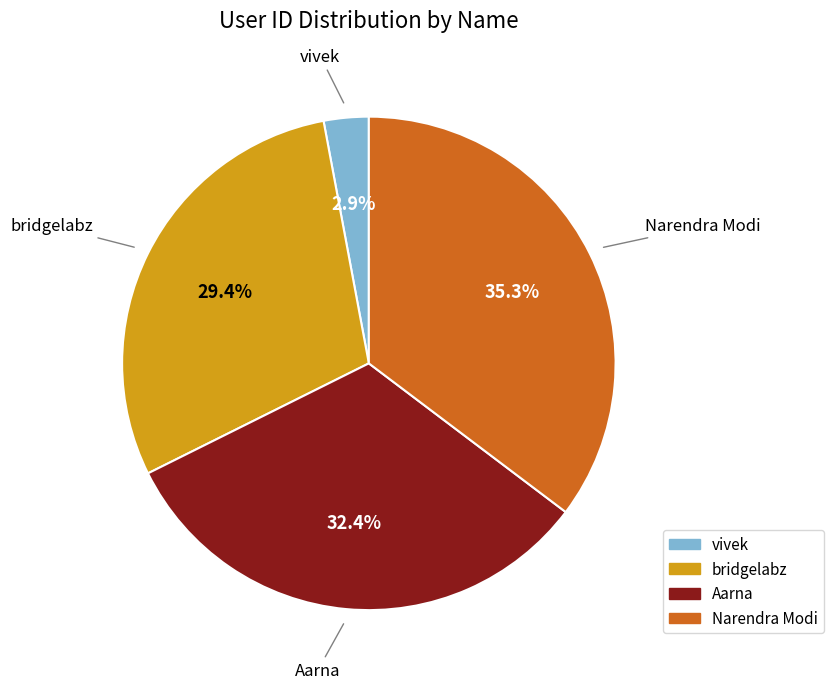

Count the number of slices in the pie.

4